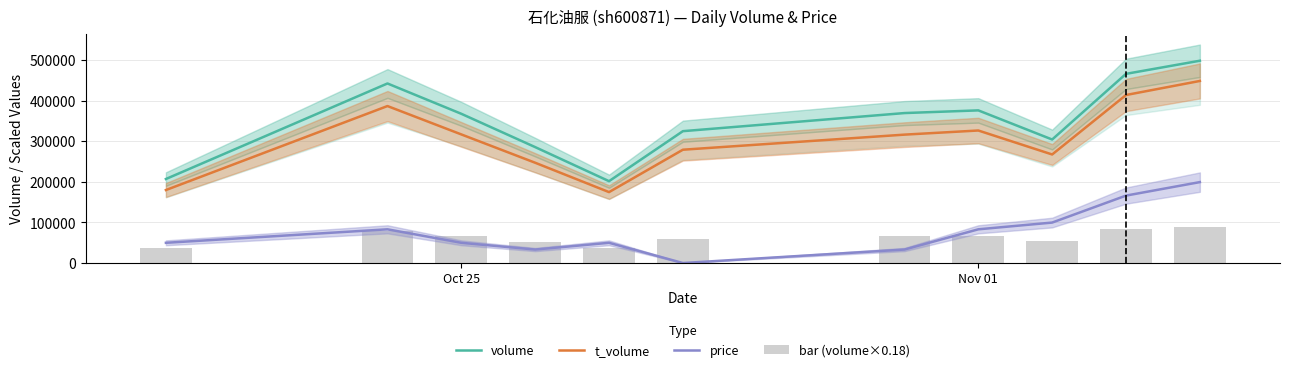

What are all the series names shown in the legend?

volume, t_volume, price, bar (volume×0.18)